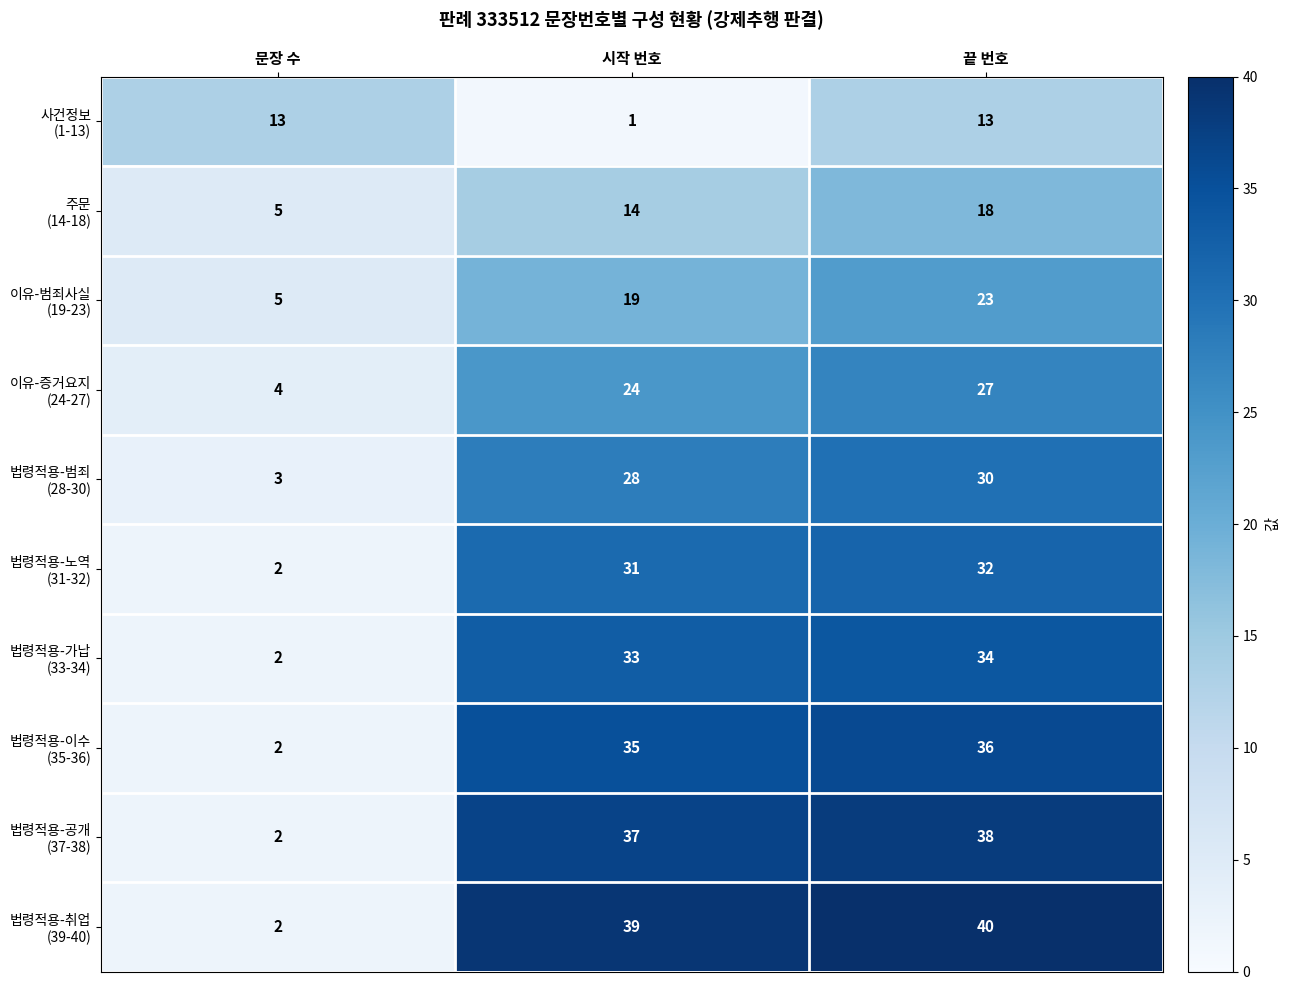

What is the spread (max minus min) of values at 끝 번호?

27